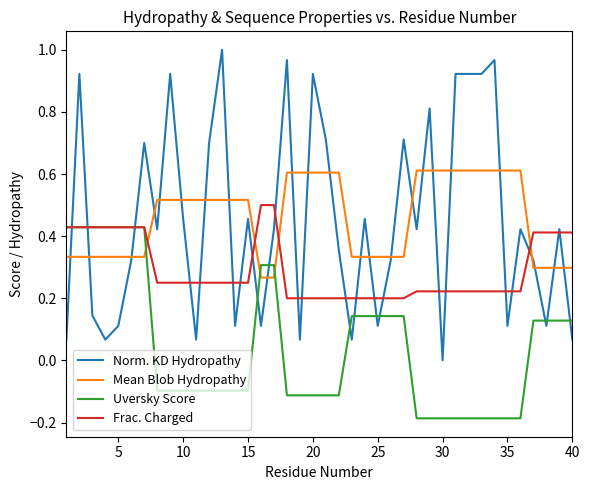

Which series has the widest spread of values?

Norm. KD Hydropathy